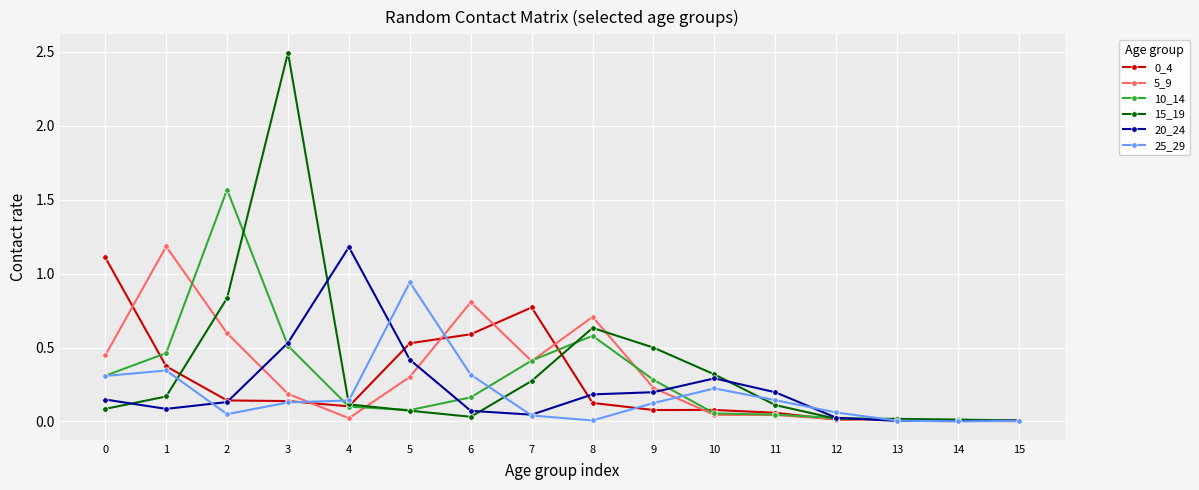

Between which two adjacent categories do 10_14 and 15_19 first intersect?

2 and 3